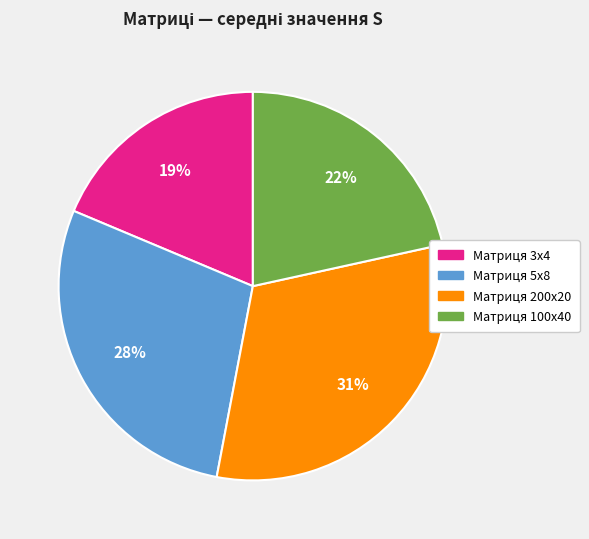

Is there a majority slice in this chart?

No